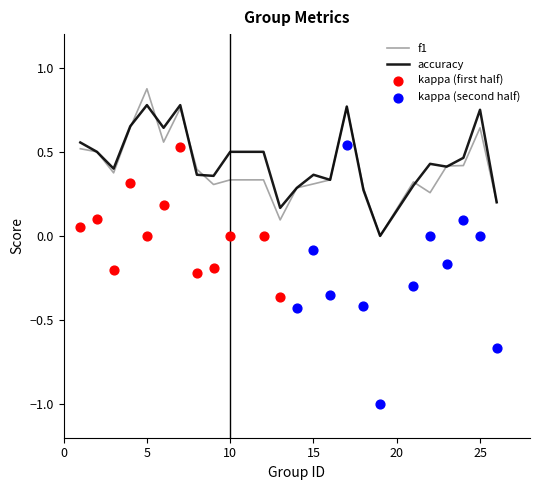

The value of f1 at 10 is 0.5. True or false?

False